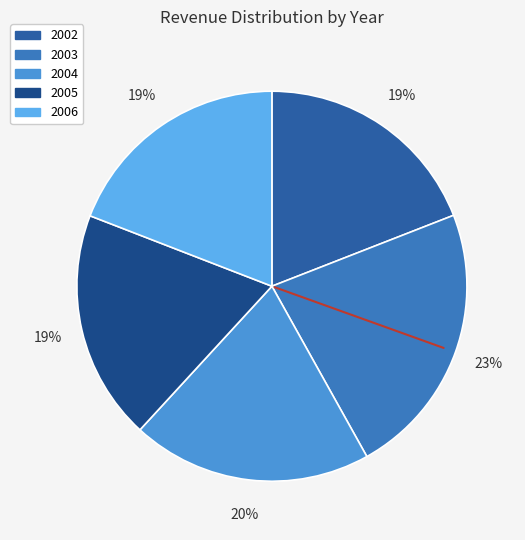

What is the change in value from 2002 to 2003?

+2701651